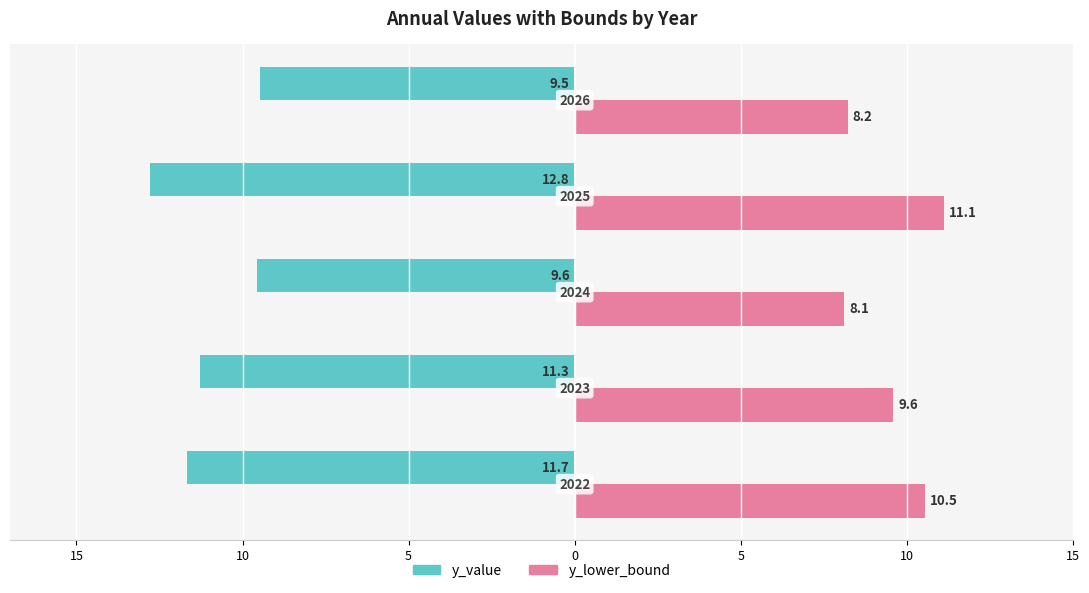

Reading left to right, list all the values displayed in this chart.

y_value: -11.7	-11.3	-9.6	-12.8	-9.5
y_lower_bound: 10.5	9.6	8.1	11.1	8.2